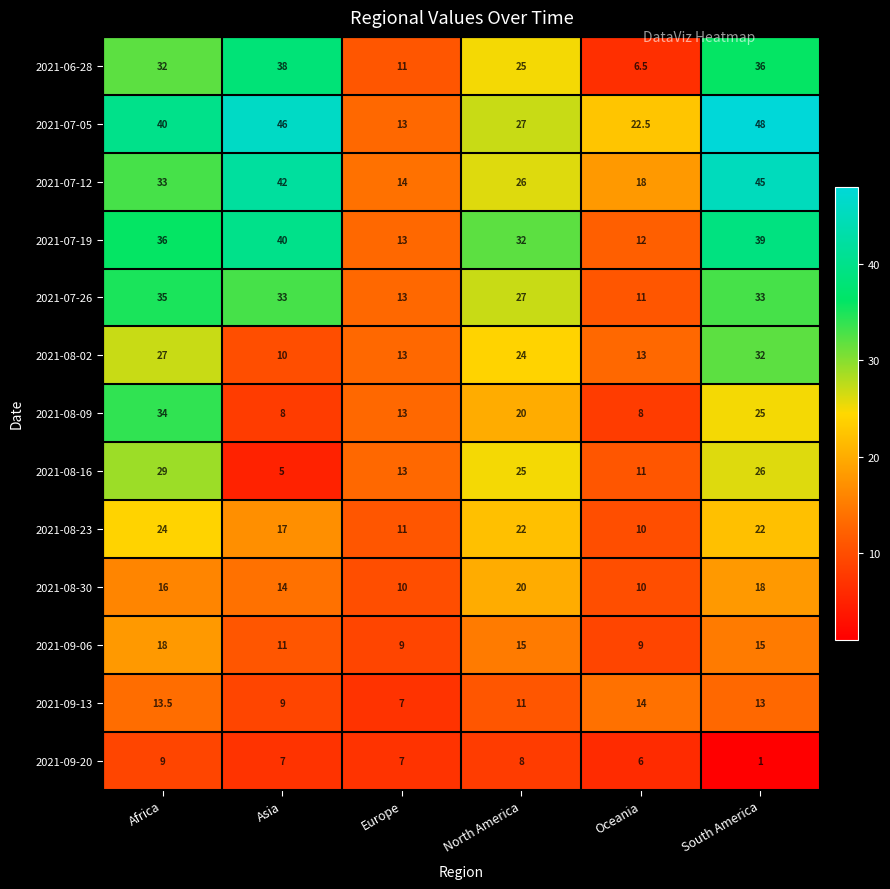

Is it true that 2021-07-19 equals 40.0 at Asia?

True